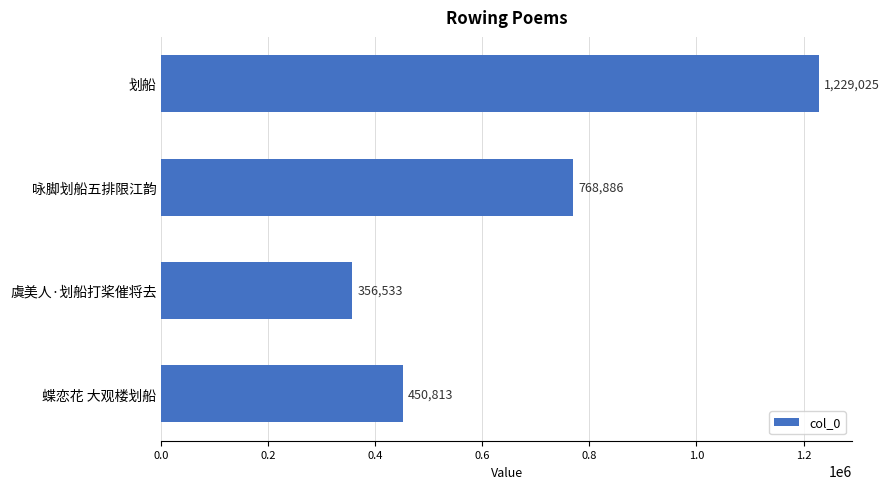

What is the smallest value displayed?

356533